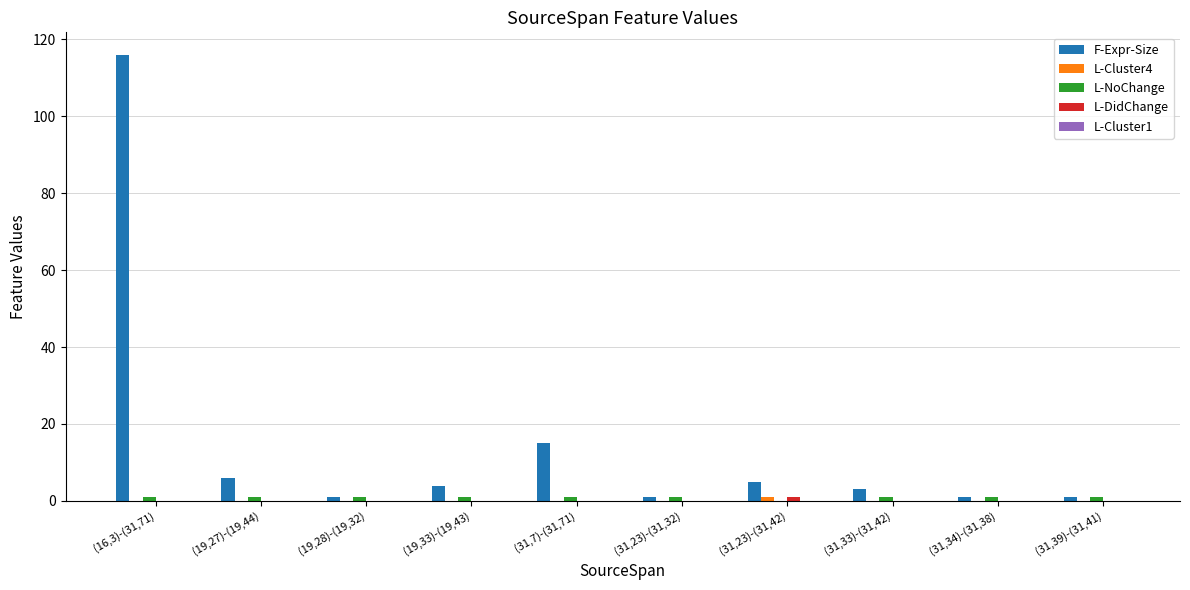

Which series has the largest total across all categories?

F-Expr-Size